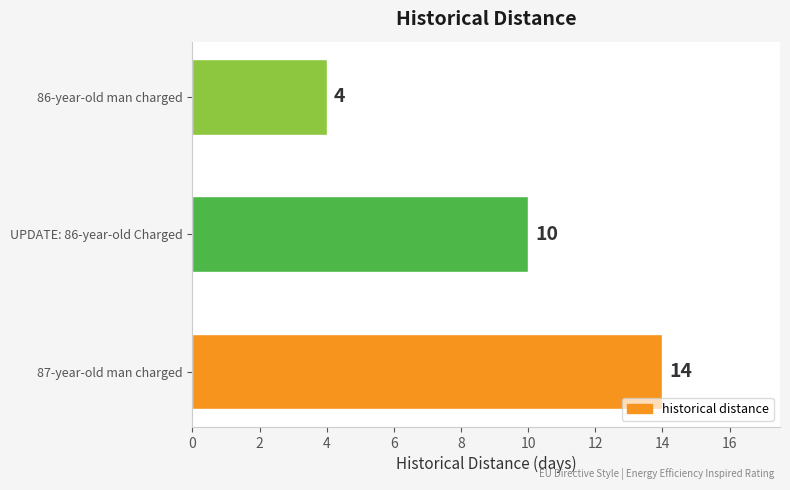

Reading top to bottom, what are all the values shown in this chart?

86-year-old man charged=4	UPDATE: 86-year-old Charged=10	87-year-old man charged=14